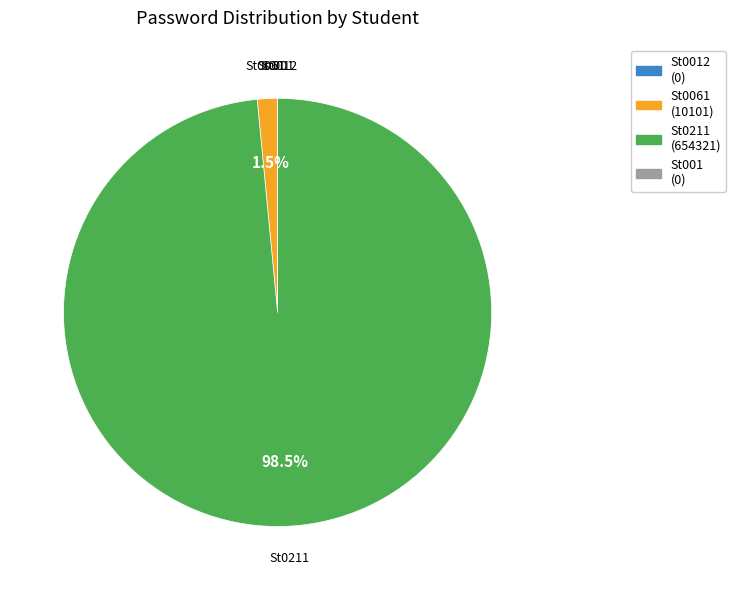

Is there any slice that represents more than half of the pie?

Yes